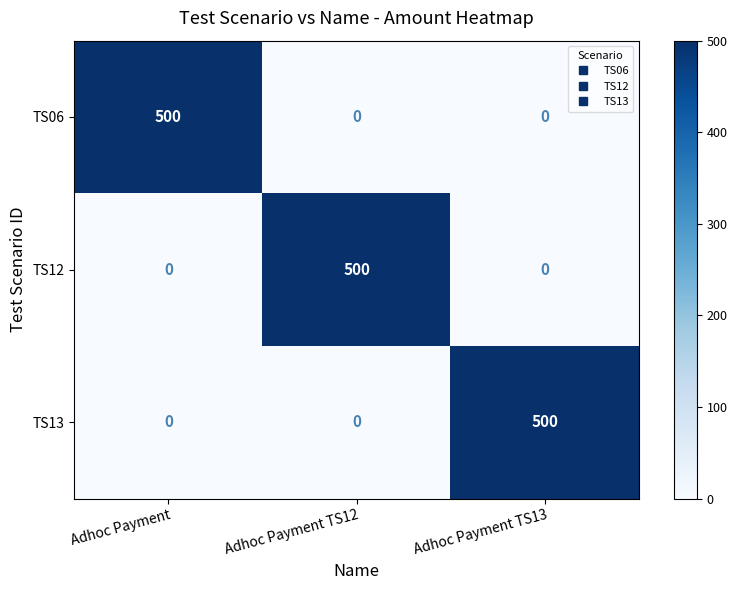

Is the value of TS06 at Adhoc Payment greater than the value of TS12 at Adhoc Payment?

Yes